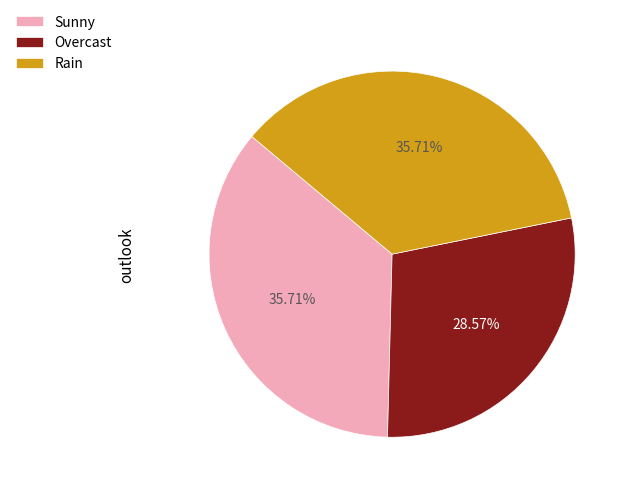

Between Overcast and Rain, which is larger?

Rain